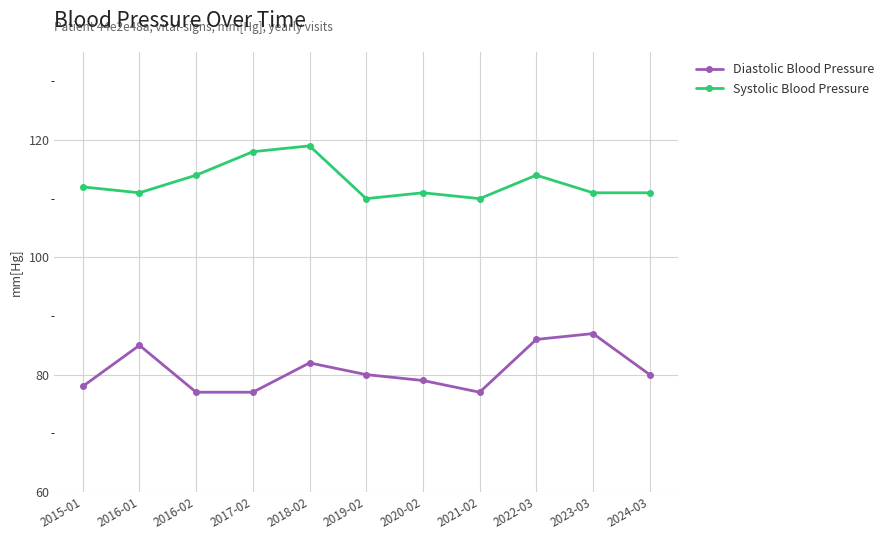

What are all the series names shown in the legend?

Diastolic Blood Pressure, Systolic Blood Pressure